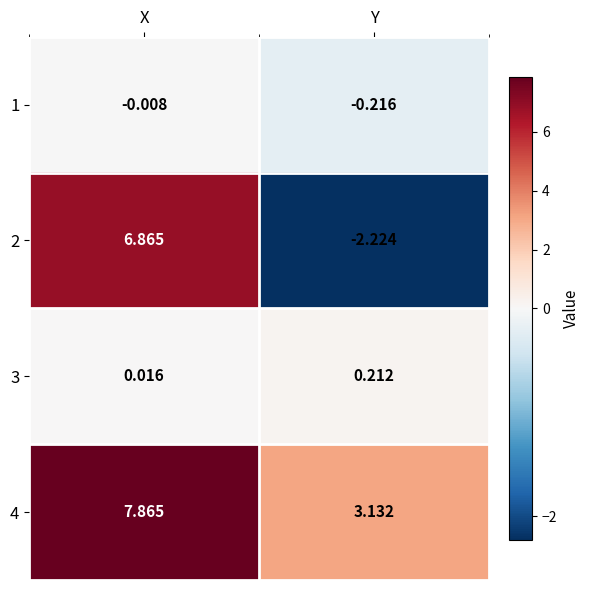

Count the number of categories in the chart.

2